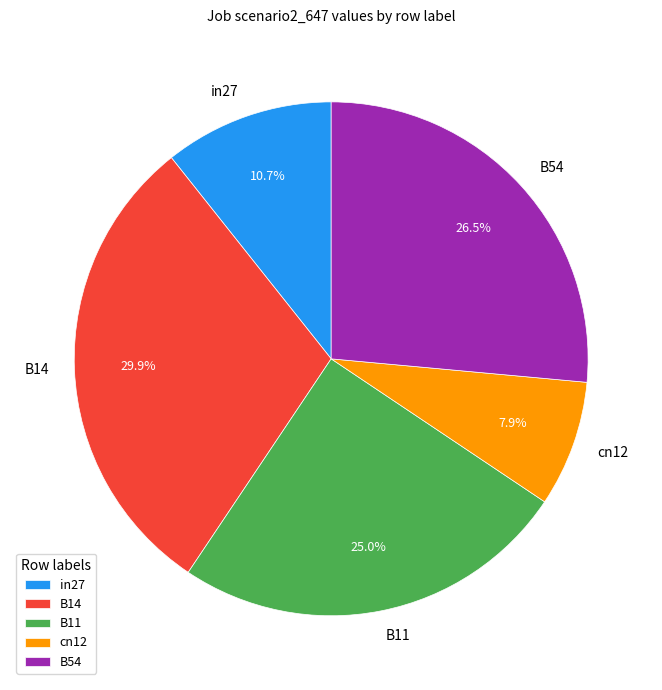

Is it true that cn12 is 8% of the pie?

True